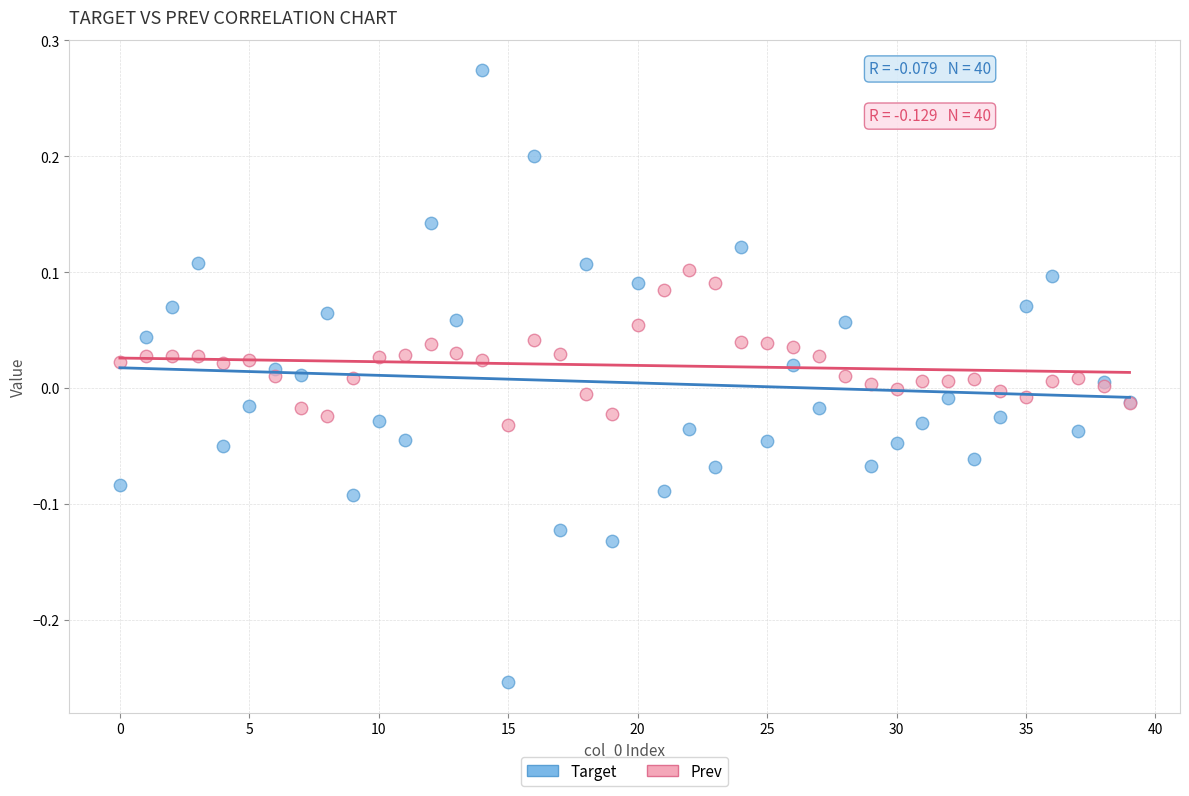

Which series reaches the minimum Y coordinate?

Target